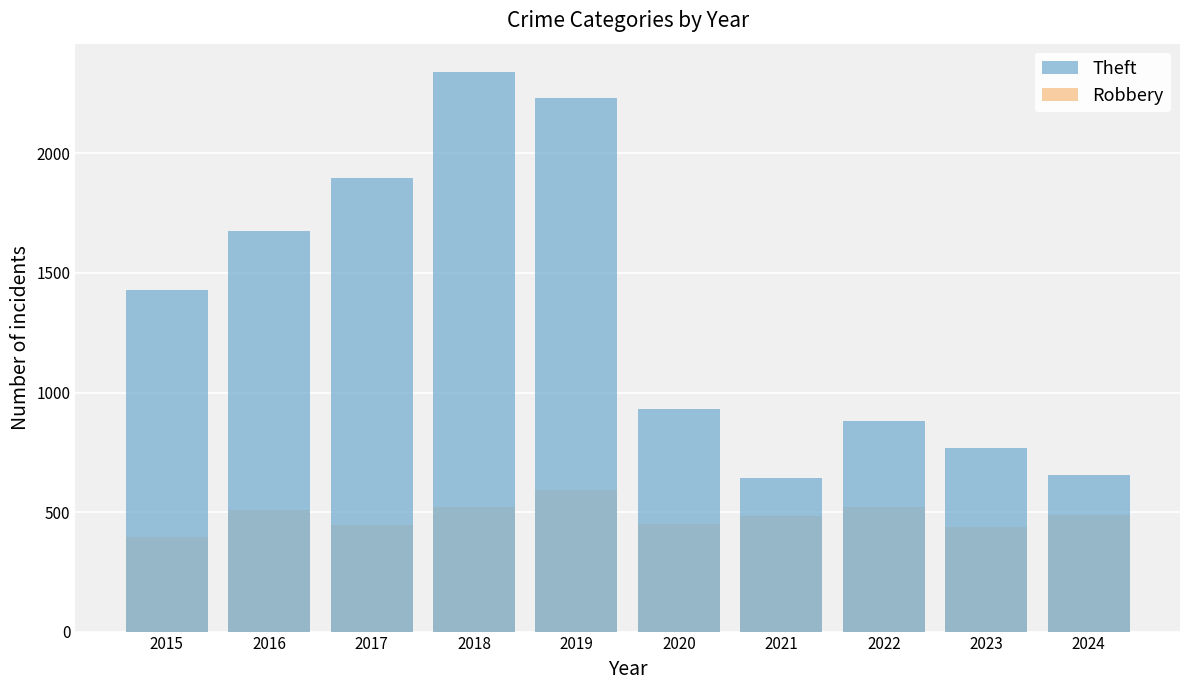

Reading right to left, what are all the values shown in this chart?

Theft: 2024=654	2023=766	2022=880	2021=642	2020=930	2019=2230	2018=2342	2017=1896	2016=1676	2015=1429
Robbery: 2024=487	2023=439	2022=521	2021=484	2020=450	2019=591	2018=520	2017=446	2016=510	2015=395